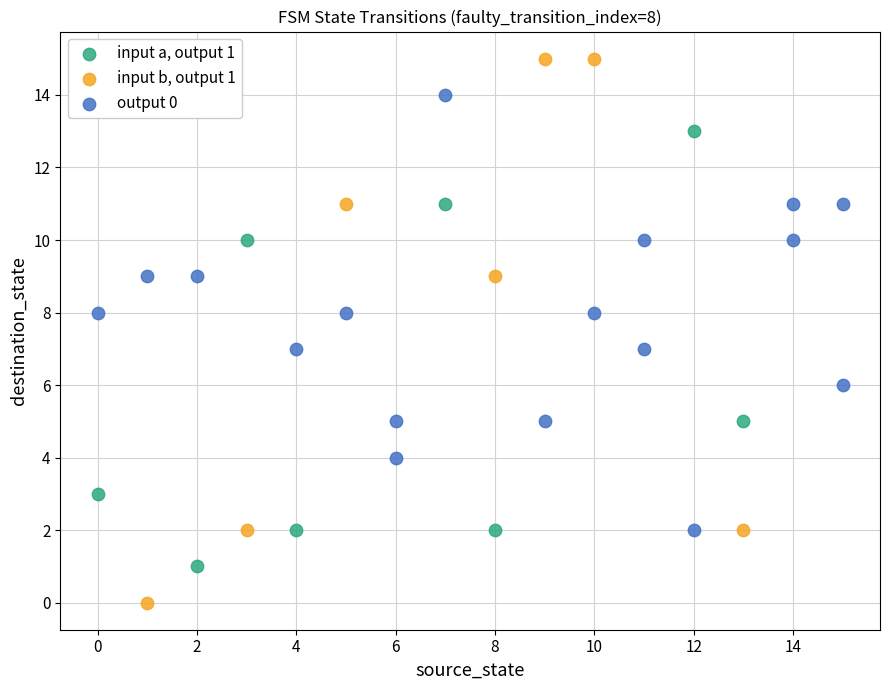

What are all the series names shown in the legend?

input a, output 1, input b, output 1, output 0